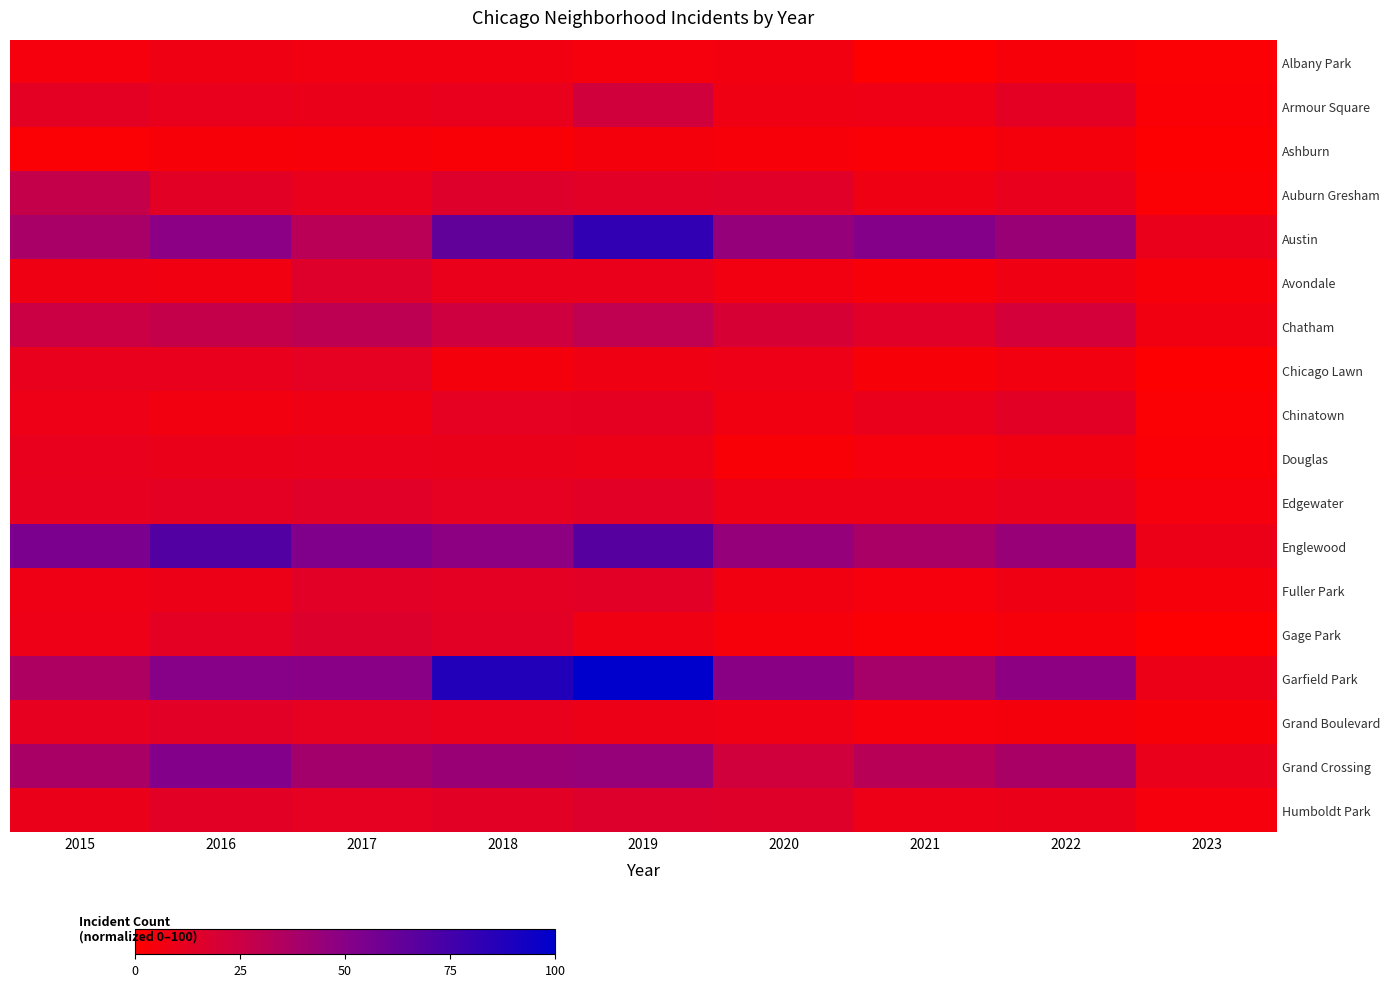

Which series has the largest range (max minus min)?

Garfield Park